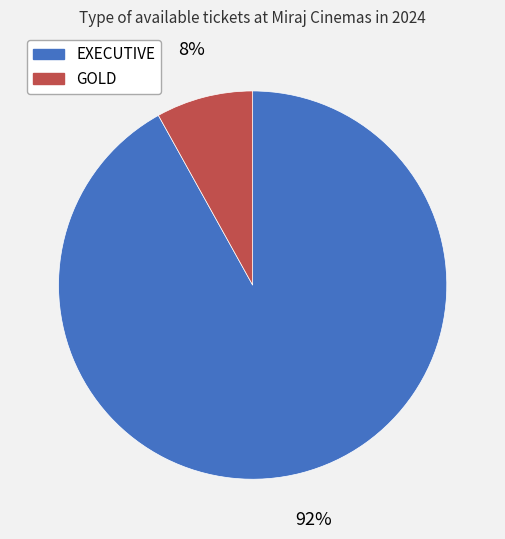

Do EXECUTIVE and GOLD together represent more than half of the pie?

Yes